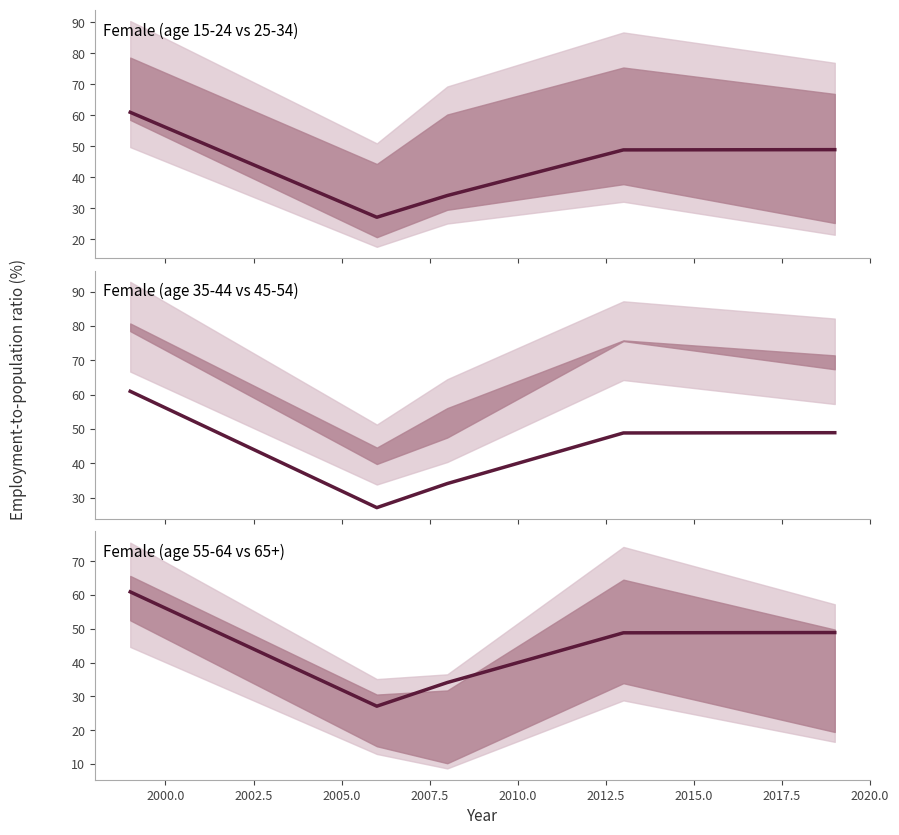

How many distinct data groups are displayed?

1